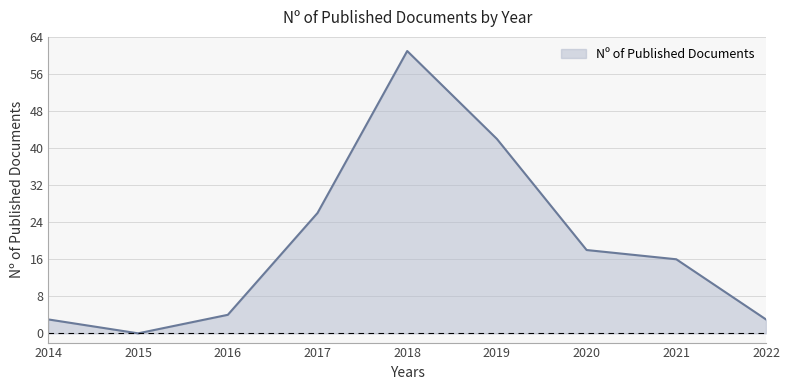

What is the change in value from 2015 to 2016?

+4